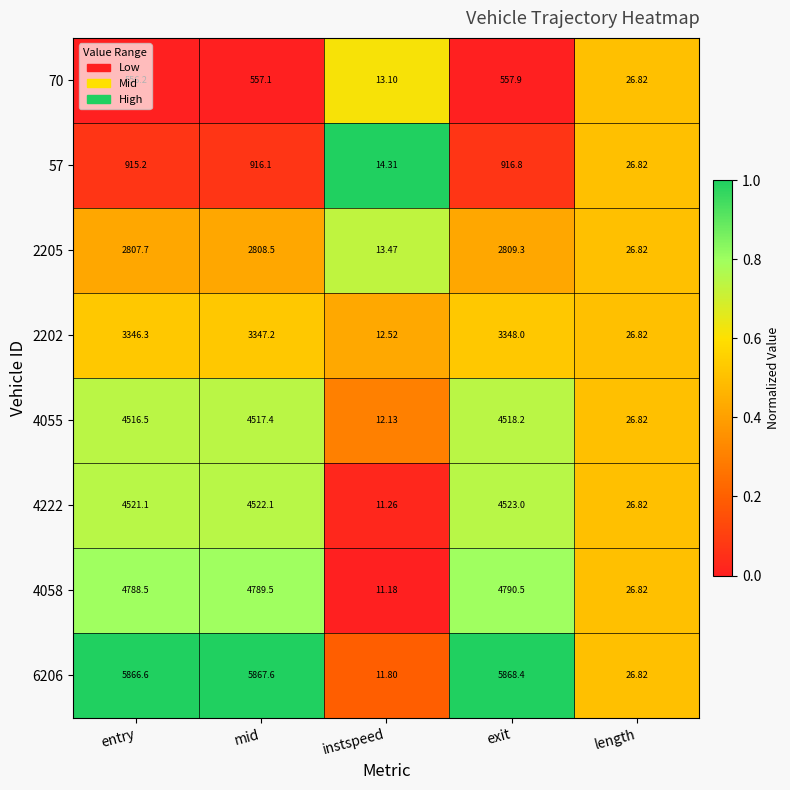

At which label is 4222 closest to 2267?

length